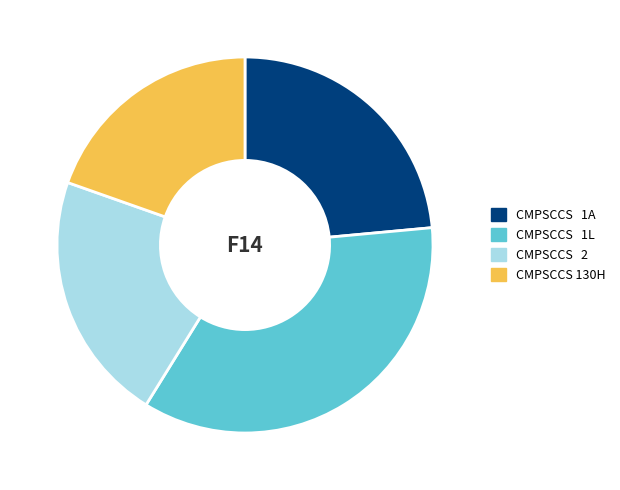

What is the ratio of the value at CMPSCCS 1L to the value at CMPSCCS 2?

1.6